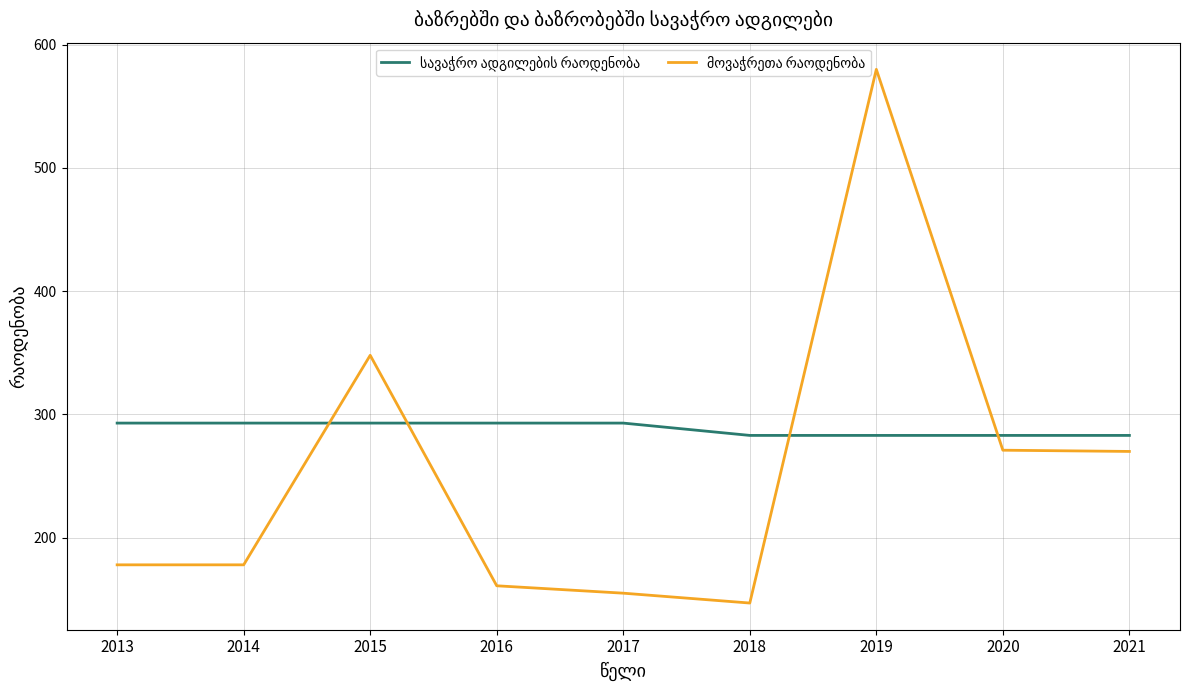

Which category has the highest value across all series?

2019